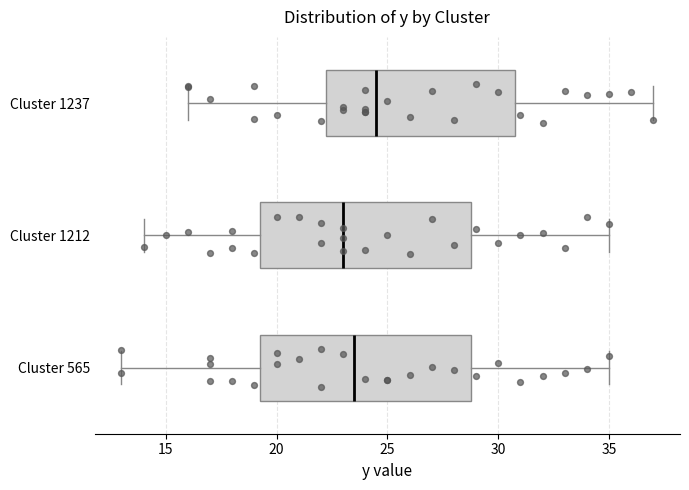

Where is the left edge of the box for Cluster 1212 on the x-axis? The values are not printed on the chart, so give them approximately, as read against the axis.

19.5